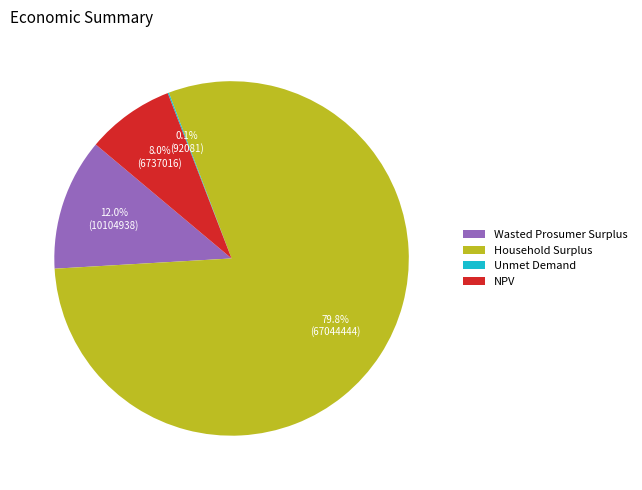

To the nearest percent, what portion does NPV represent?

8%